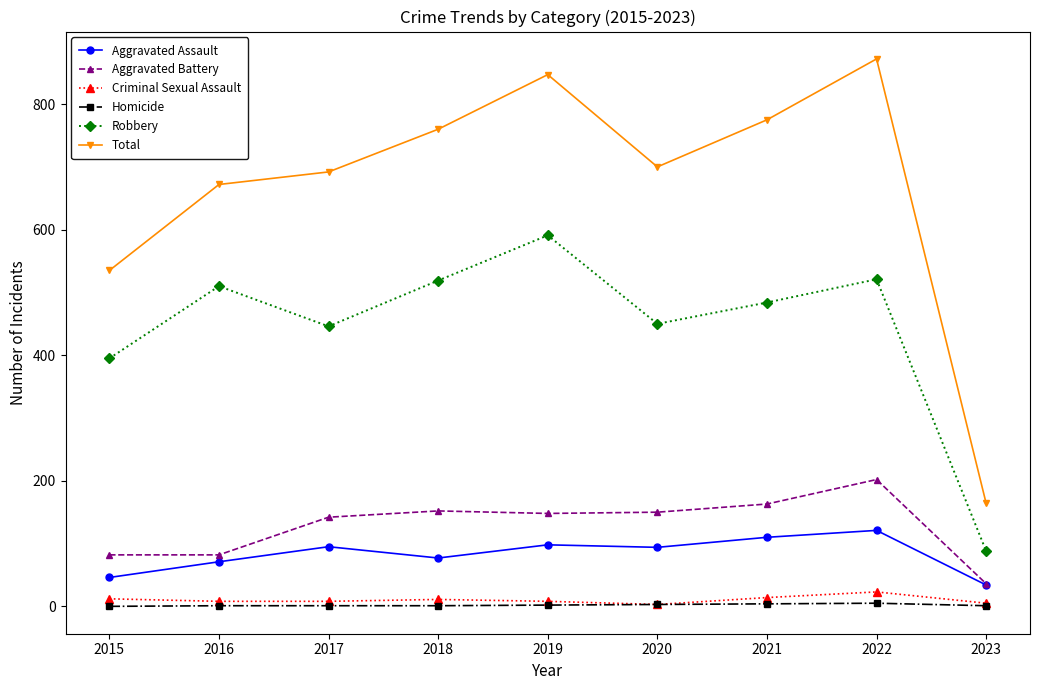

What is the value of the Robbery point at the 6th from the left?

450